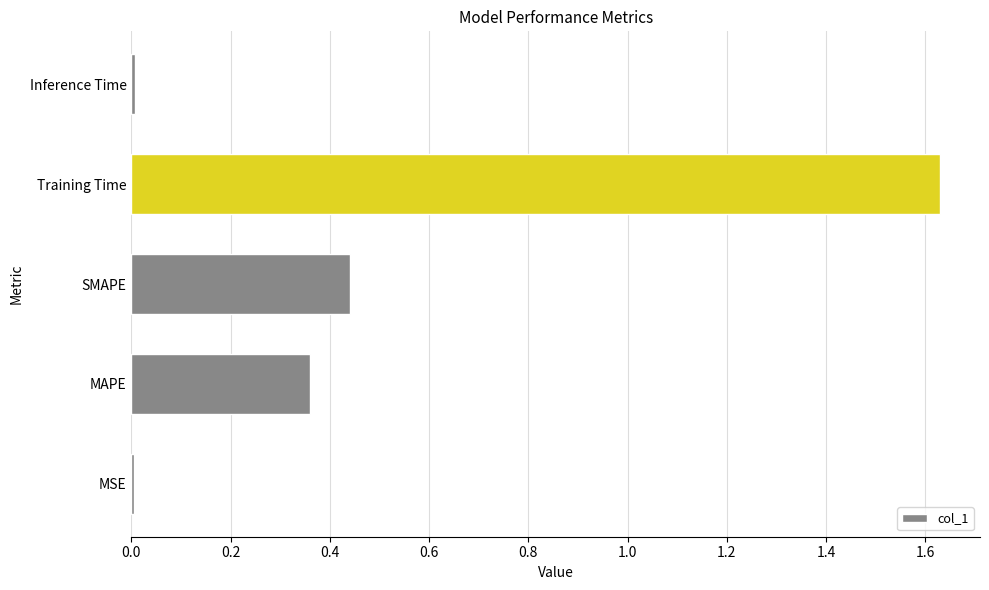

Is it true that the value at MSE is 0.0?

True